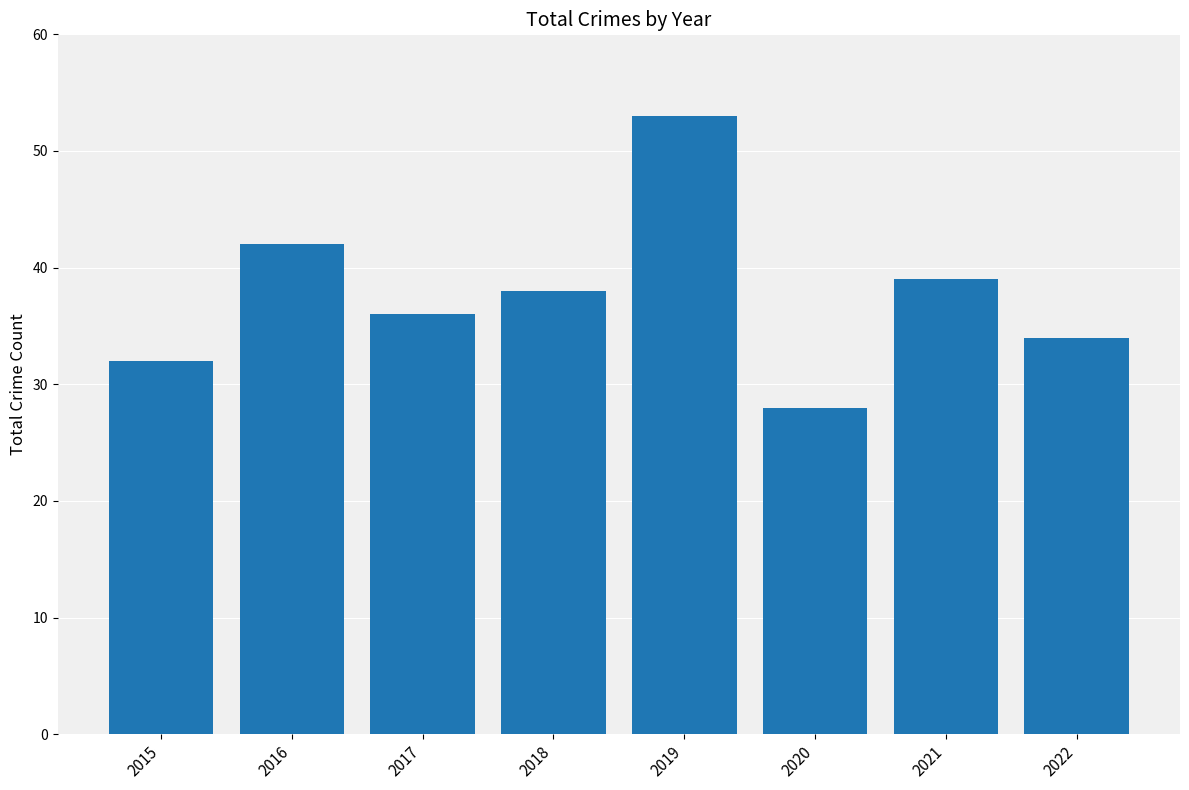

Are the bars horizontal?

No